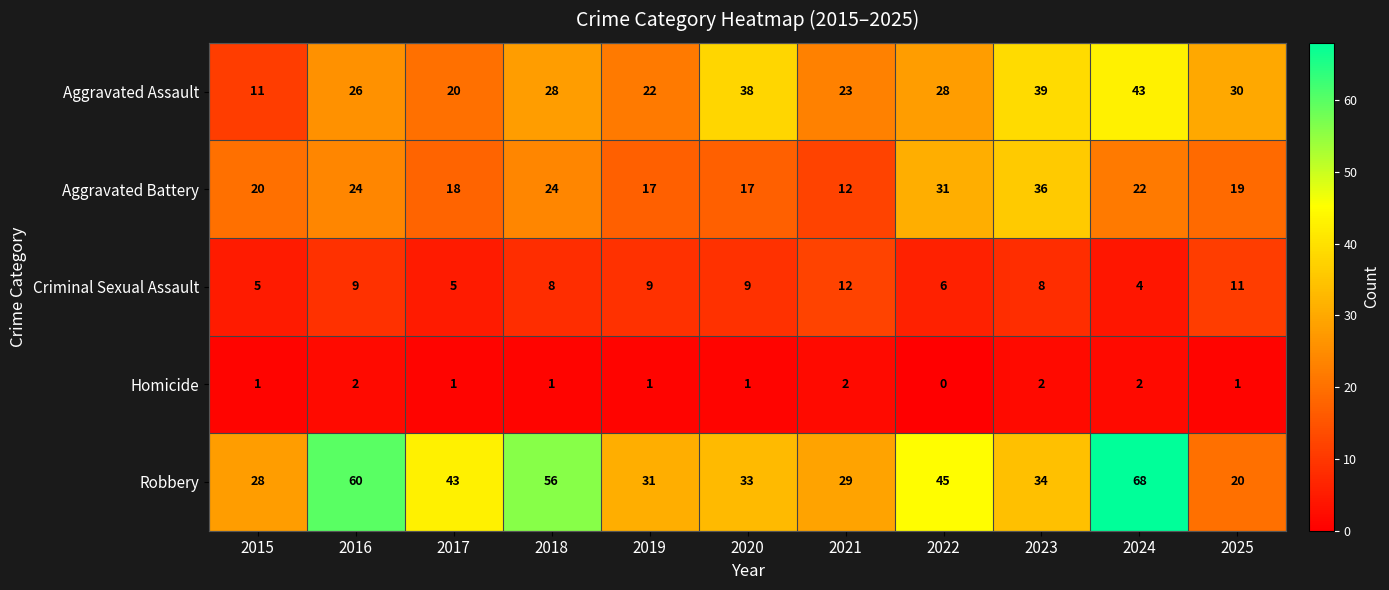

What is the lowest value of the Criminal Sexual Assault series?

4